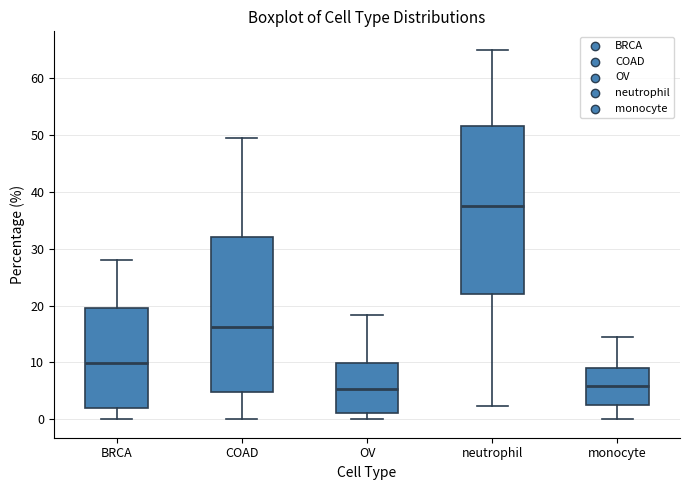

Reading left to right, read every box against the y-axis: the position of its median line, the range the box covers, and the ends of its whiskers. The values are not printed on the chart, so give them approximately, as read against the axis.

BRCA: median 10, box 2 to 20, whiskers 0 to 28
COAD: median 16, box 5 to 32, whiskers 0 to 49
OV: median 5, box 1 to 10, whiskers 0 to 18
neutrophil: median 38, box 22 to 52, whiskers 2 to 65
monocyte: median 6, box 3 to 9, whiskers 0 to 14